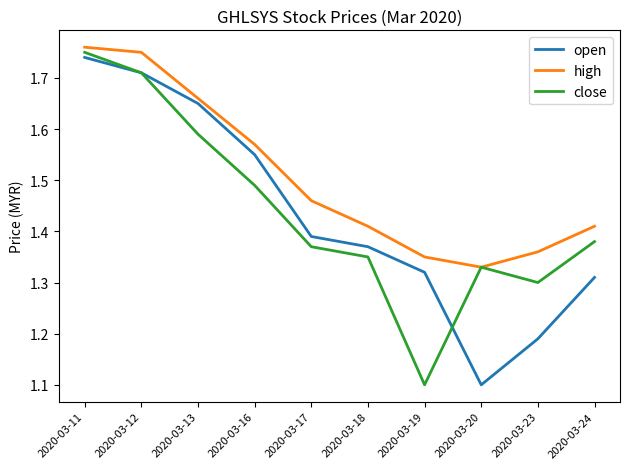

Which series has the widest spread of values?

close